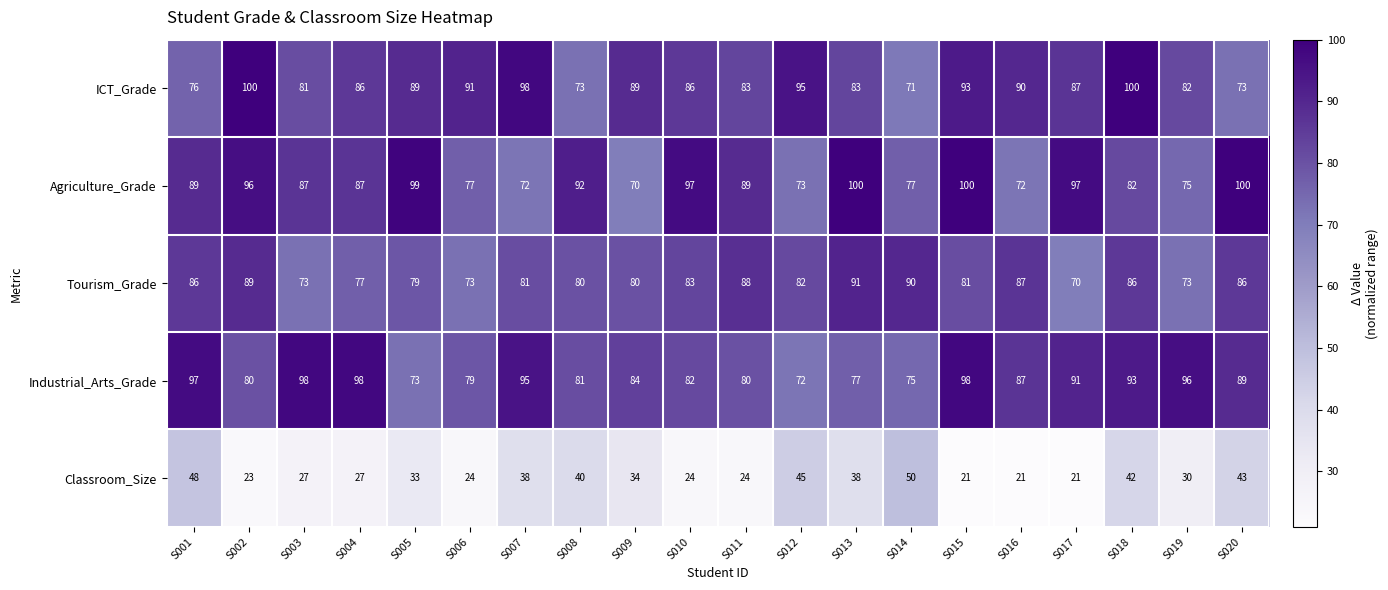

Which category has the lowest value in the Industrial_Arts_Grade series?

S012